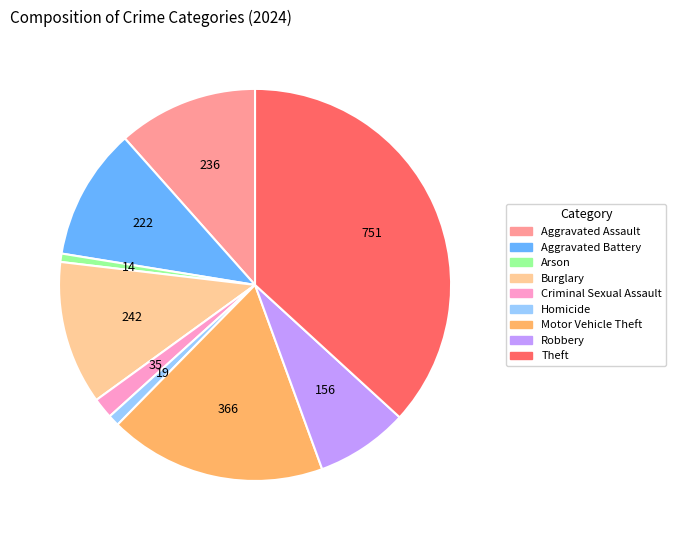

Combined, do Motor Vehicle Theft and Criminal Sexual Assault account for over 50%?

No